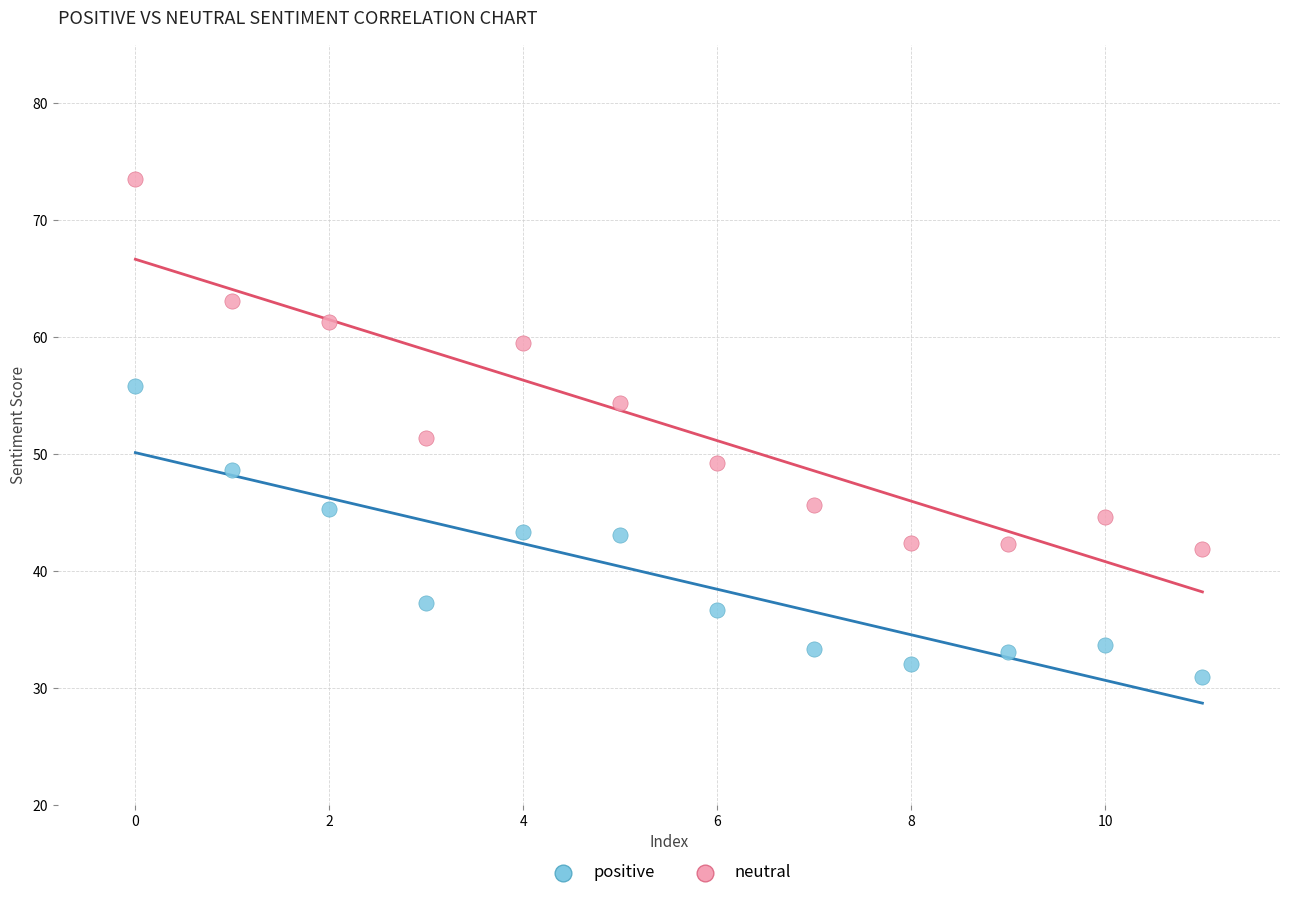

What are all the series names shown in the legend?

positive, neutral